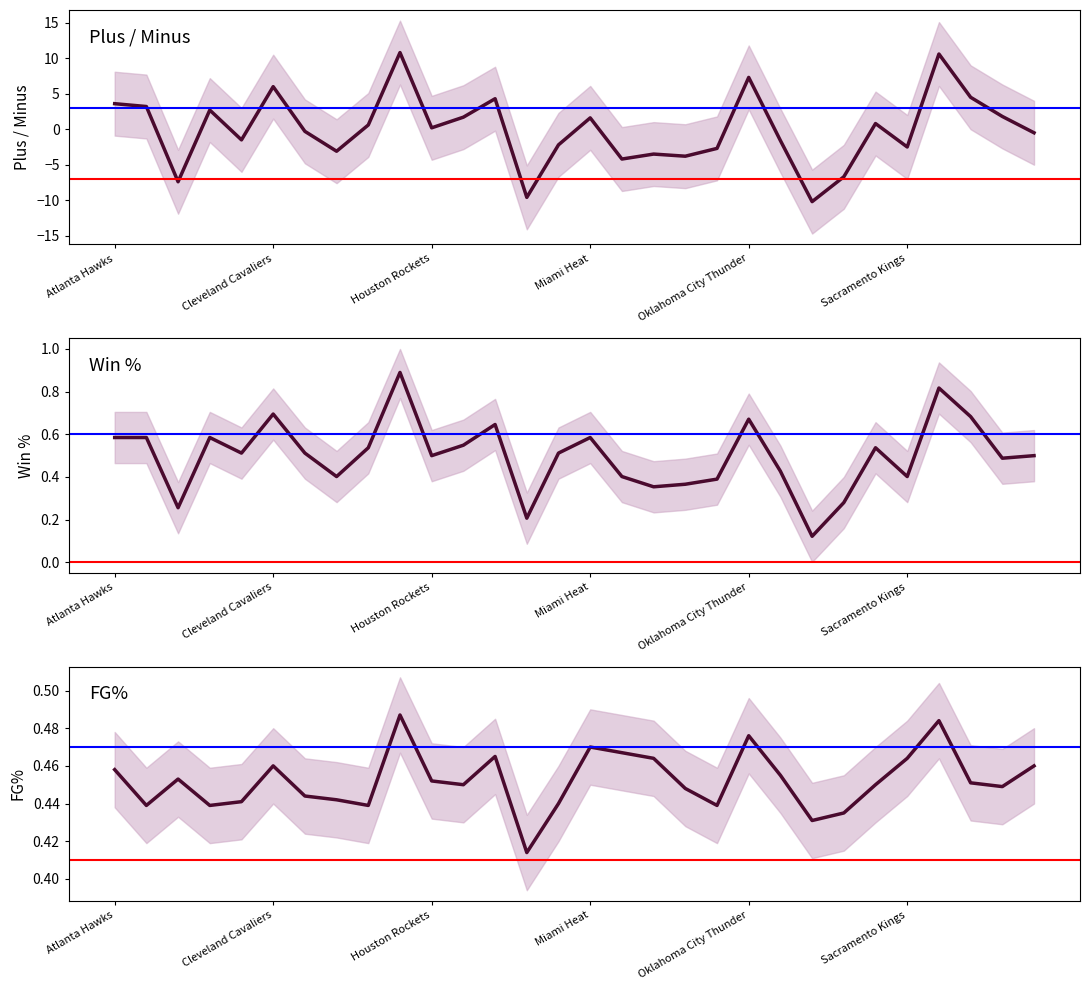

True or false: Plus / Minus and FG% intersect in this chart.

True